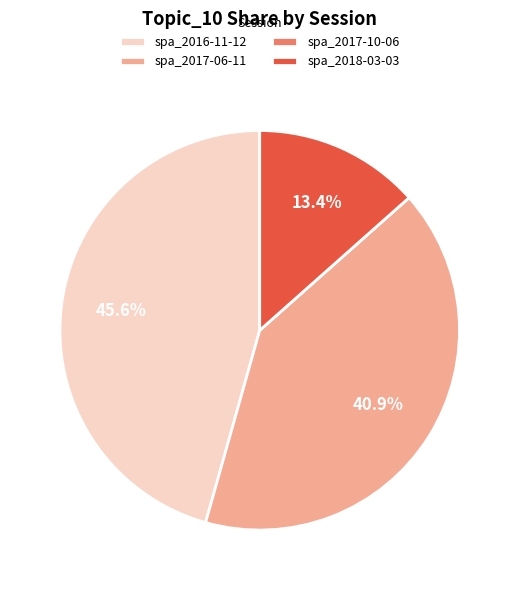

Which category has the biggest portion of the pie?

spa_2016-11-12